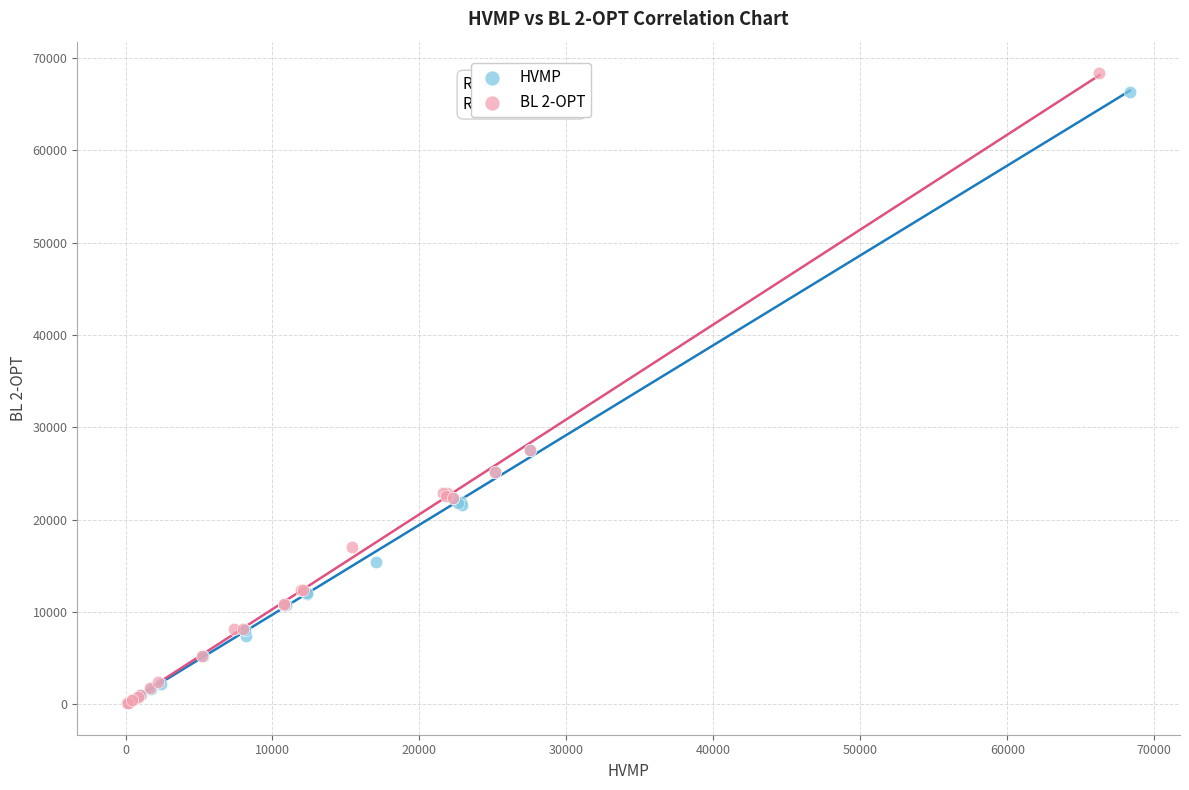

Which series has the widest spread of Y values?

BL 2-OPT